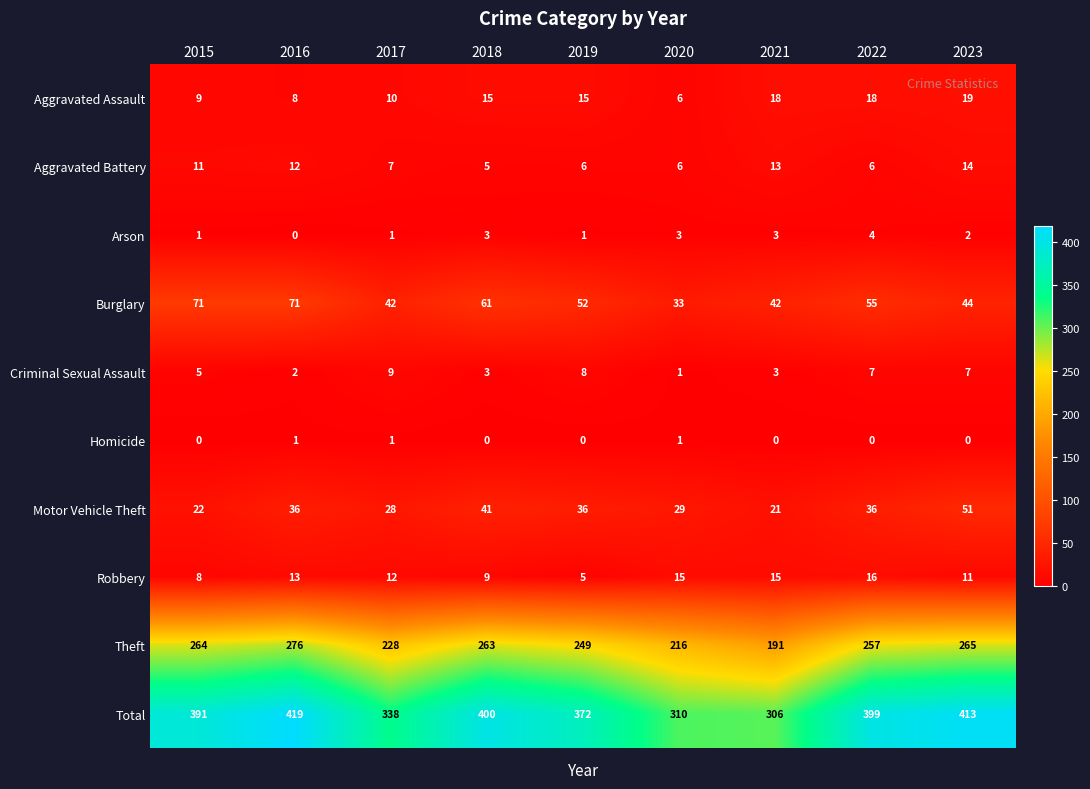

What is the total value across all series at 2019?

744